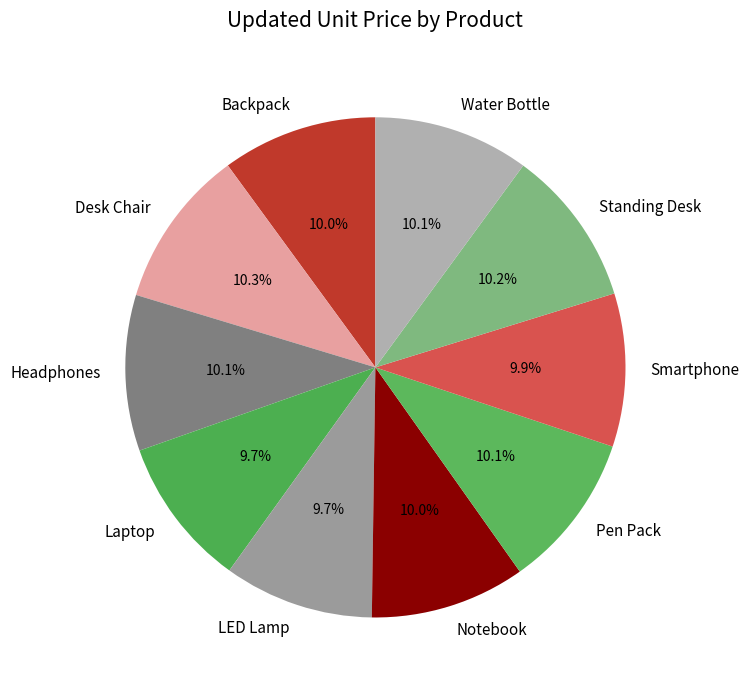

To the nearest percent, what is the average slice percentage?

10%